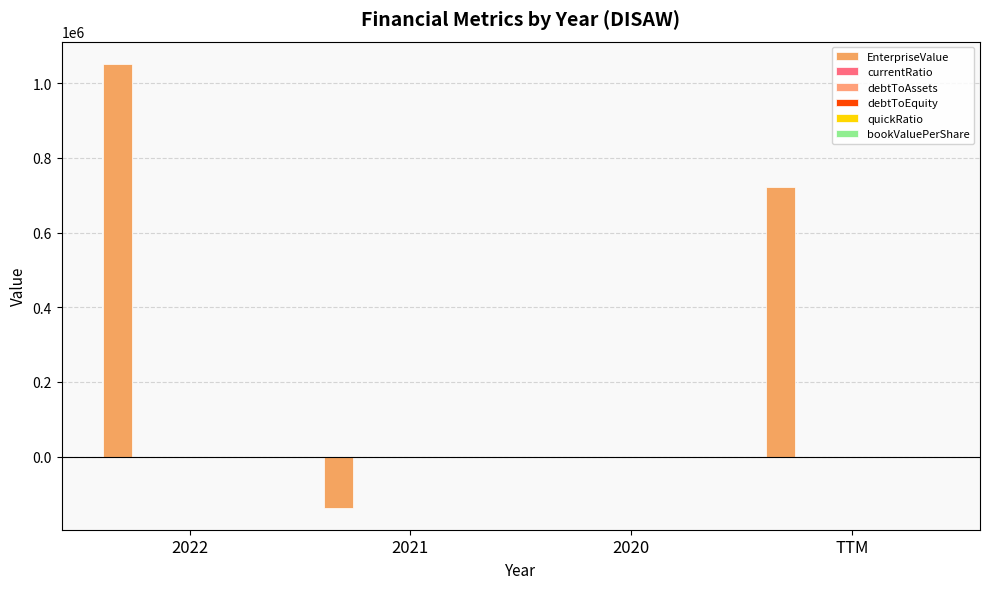

Are the bars horizontal?

No